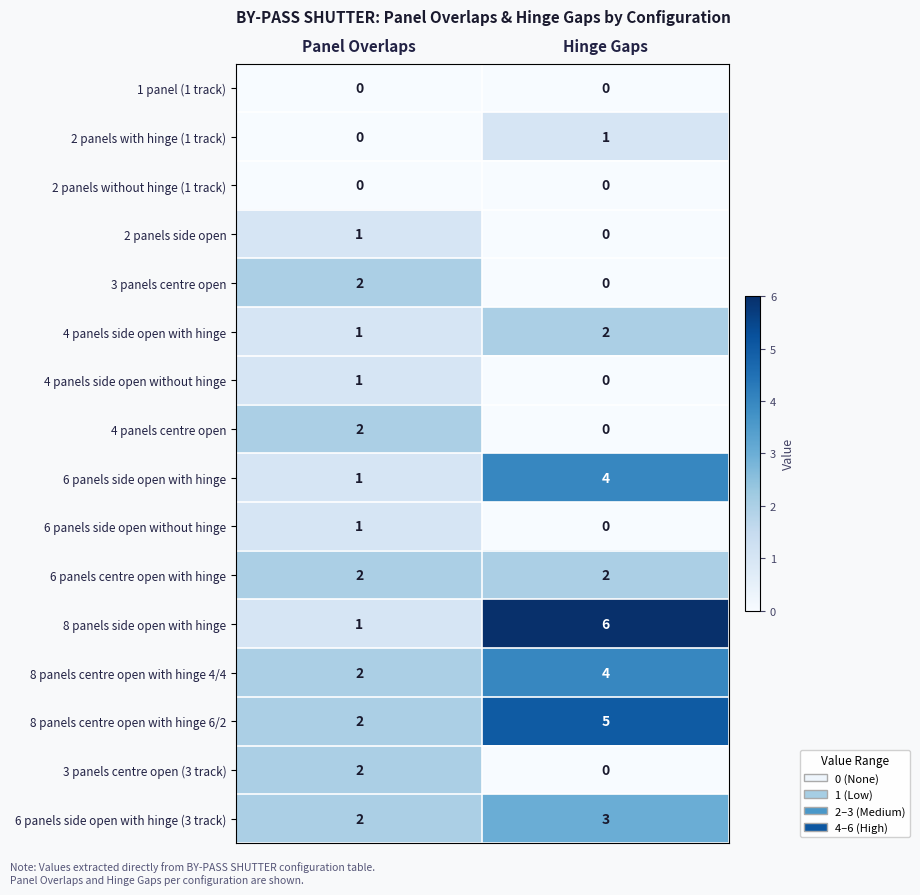

Is it true that 6 panels centre open with hinge equals 3 at Hinge Gaps?

False